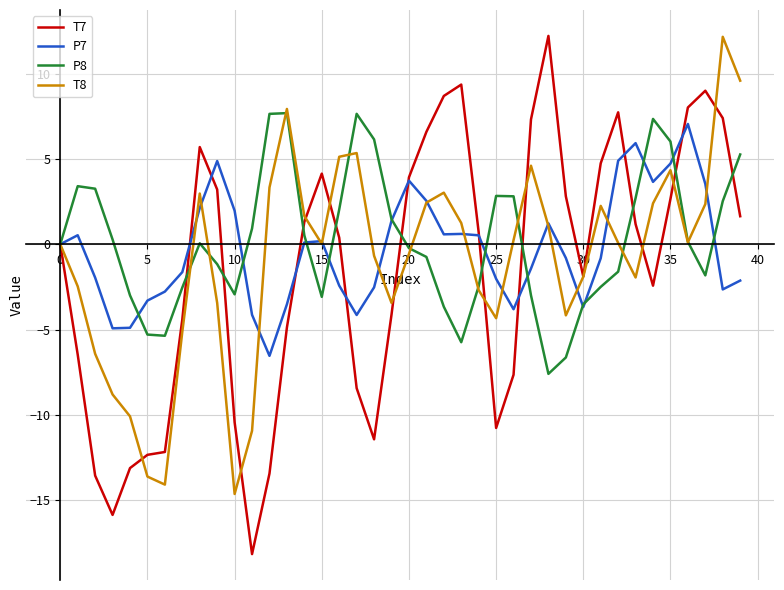

What is the lowest value of the T7 series?

-18.1